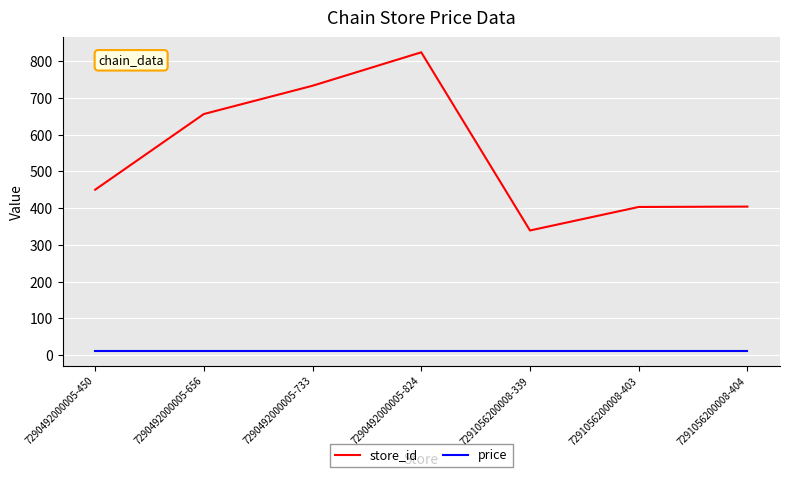

Which category has the highest value across all series?

7290492000005-824